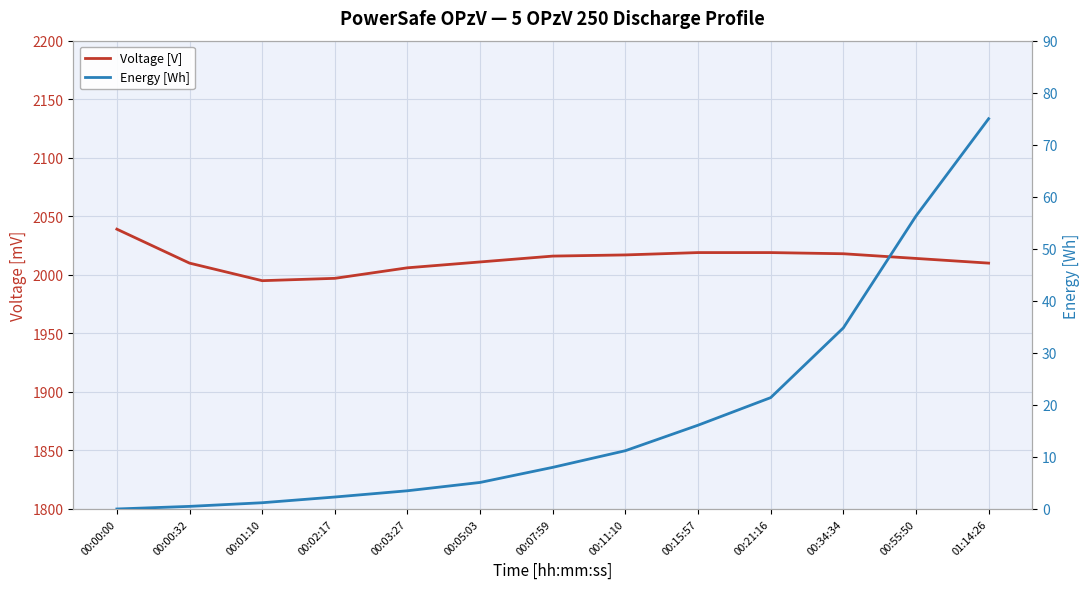

True or false: Voltage [V] and Energy [Wh] cross at least once.

False